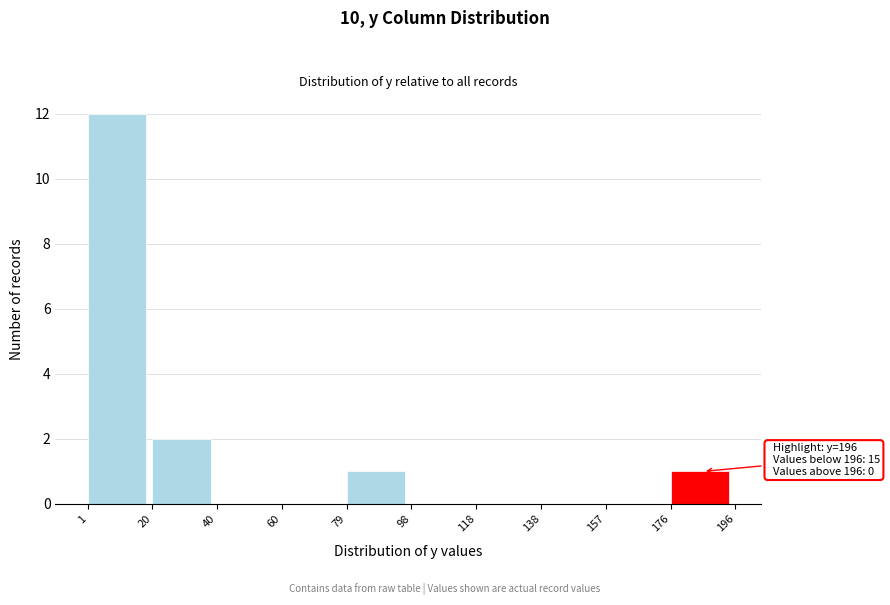

Which range on the x-axis has the tallest bar?

1 to 20